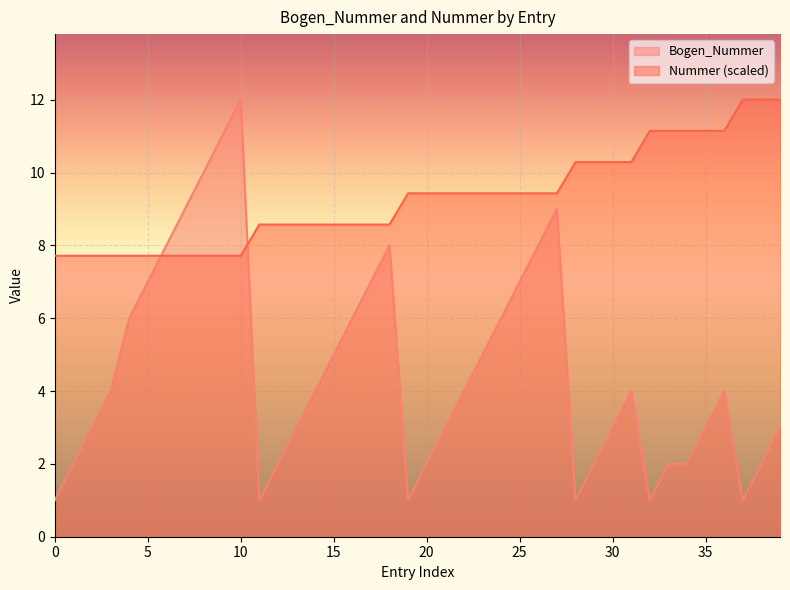

After their last crossing, which series has the higher values: Bogen_Nummer or Nummer (scaled)?

Nummer (scaled)